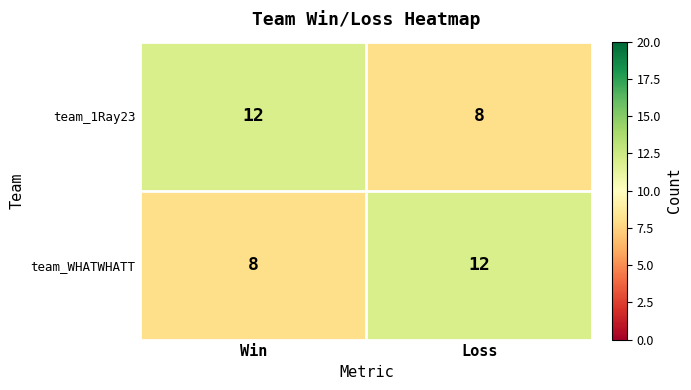

What value does the team_WHATWHATT series have at Win?

8